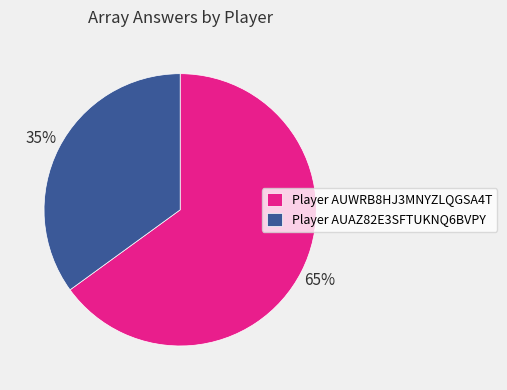

Does Player AUAZ82E3SFTUKNQ6BVPY account for over 50% of the chart?

No